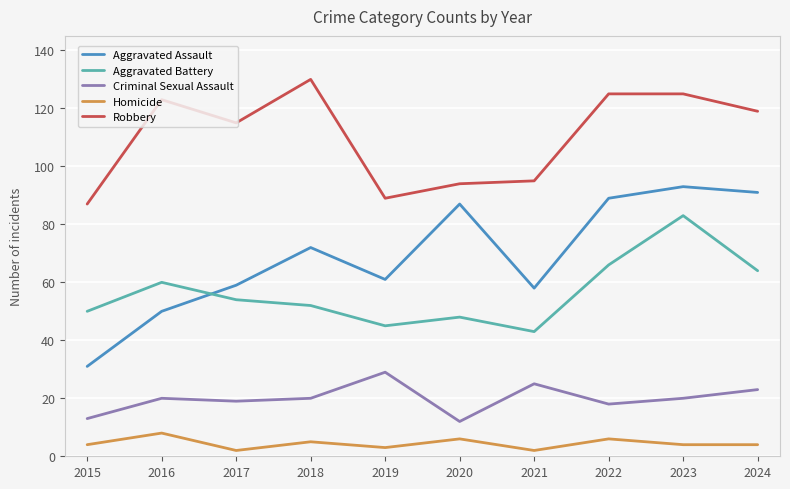

Which category has the highest value across all series?

2018